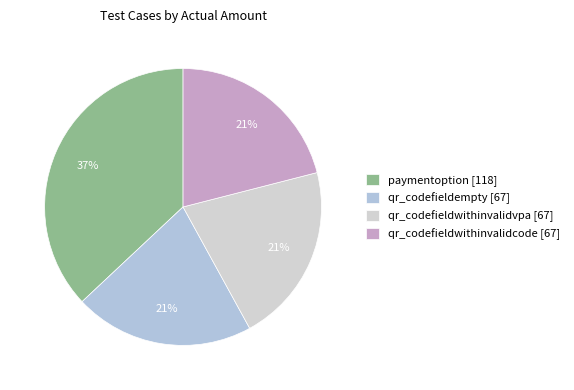

To the nearest percent, what is the difference between the largest and smallest slice percentages?

16%